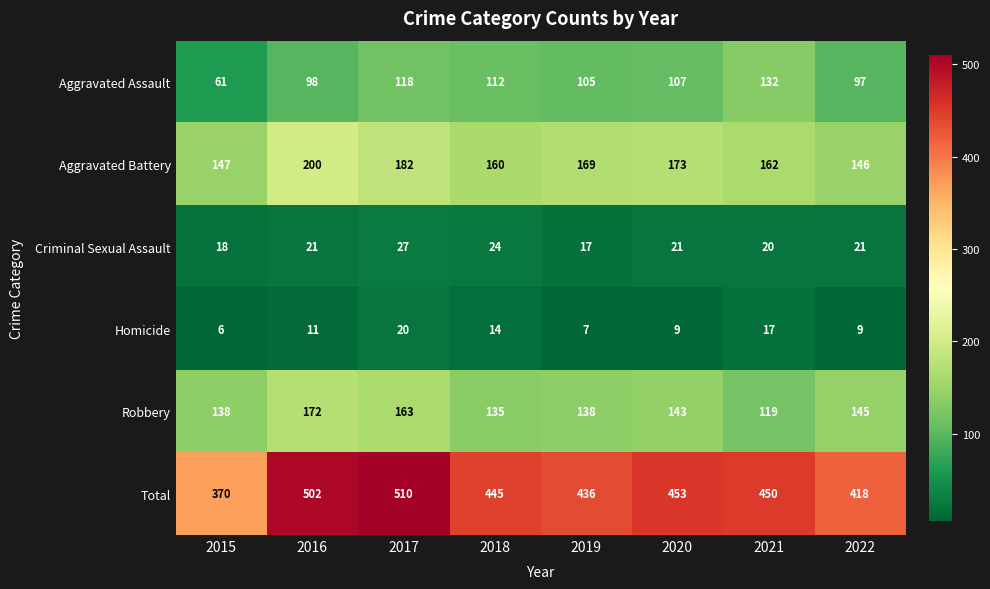

List the series in order of their peak value, lowest first.

Homicide, Criminal Sexual Assault, Aggravated Assault, Robbery, Aggravated Battery, Total